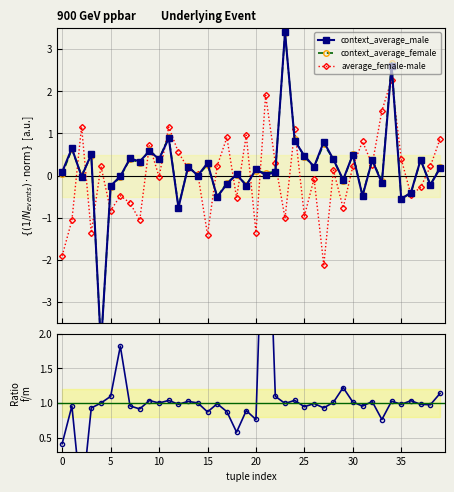

What is the highest value of the average_female-male series?

2.3